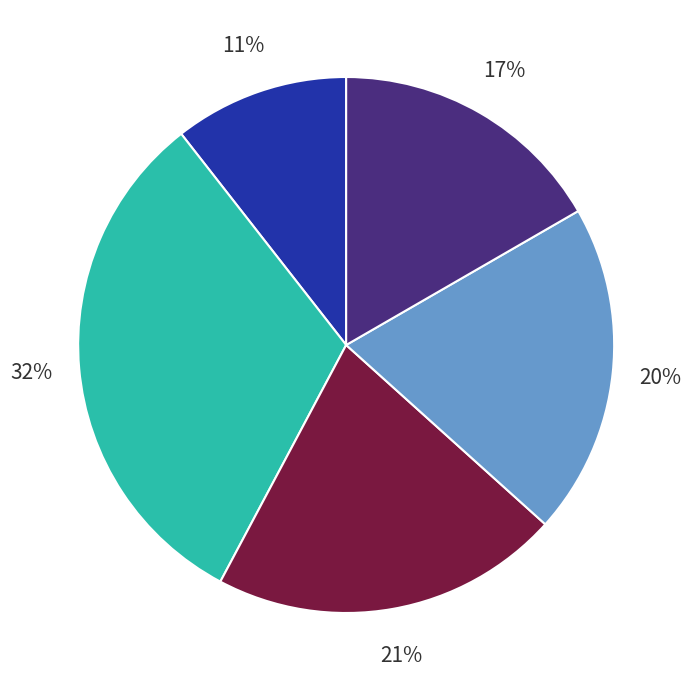

To the nearest percent, what is the difference between the largest and smallest slice percentages?

21%